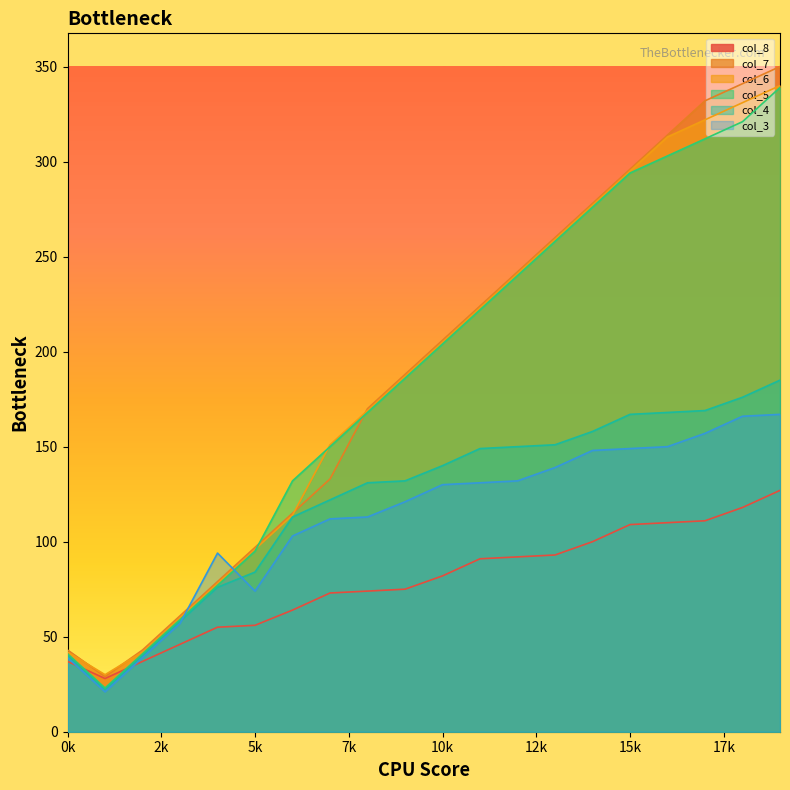

What is the approximate value of col_8 at 15k?

109